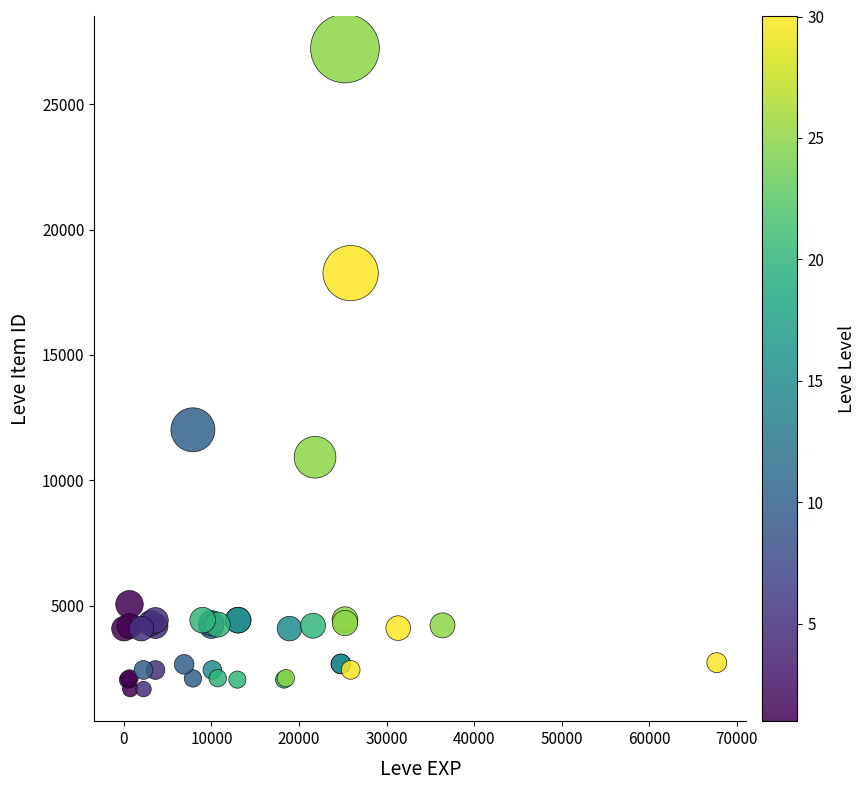

What Y value in the scatter plot is closest to 14448?

12018